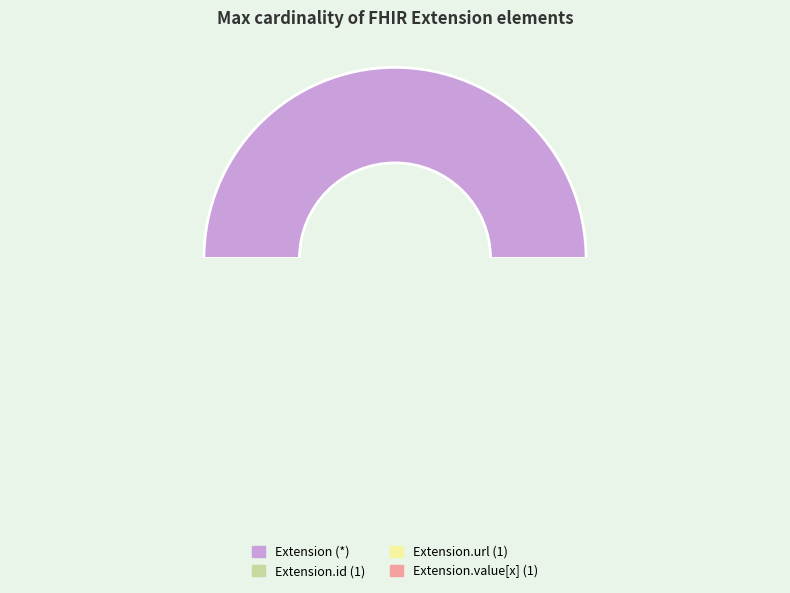

True or false: Extension.id accounts for 0% of the total.

True